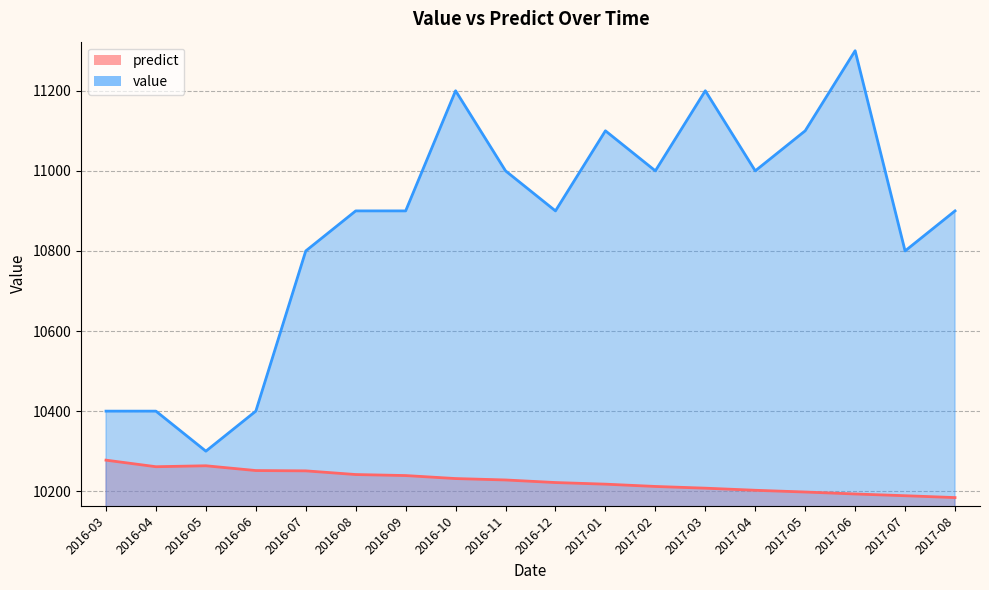

Between 2016-04 and 2017-08, which series saw the biggest shift?

value